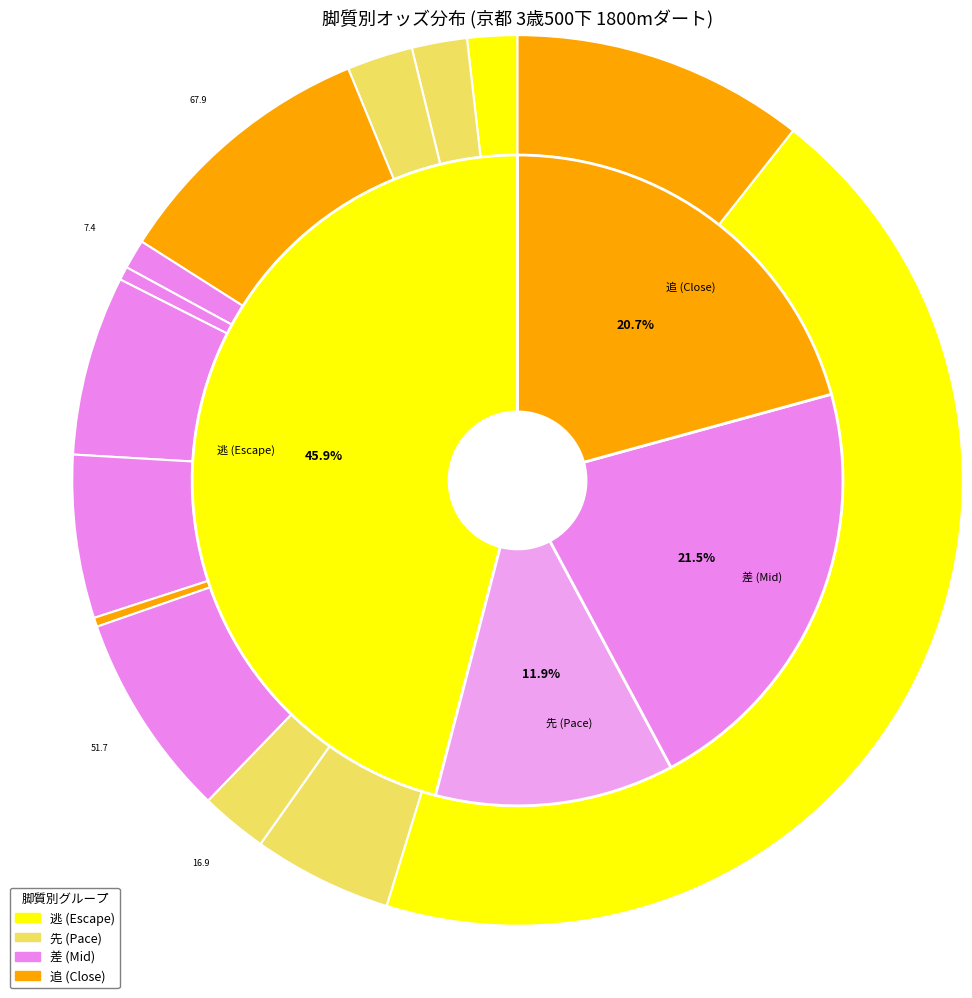

Does エメラルウルトラ account for over 50% of the chart?

No